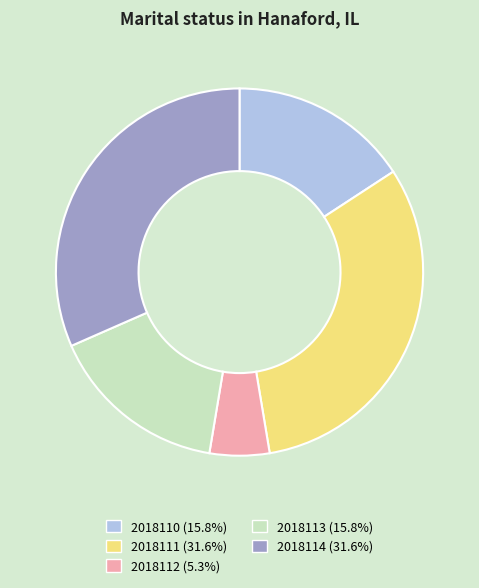

Is there any slice that represents more than half of the pie?

No